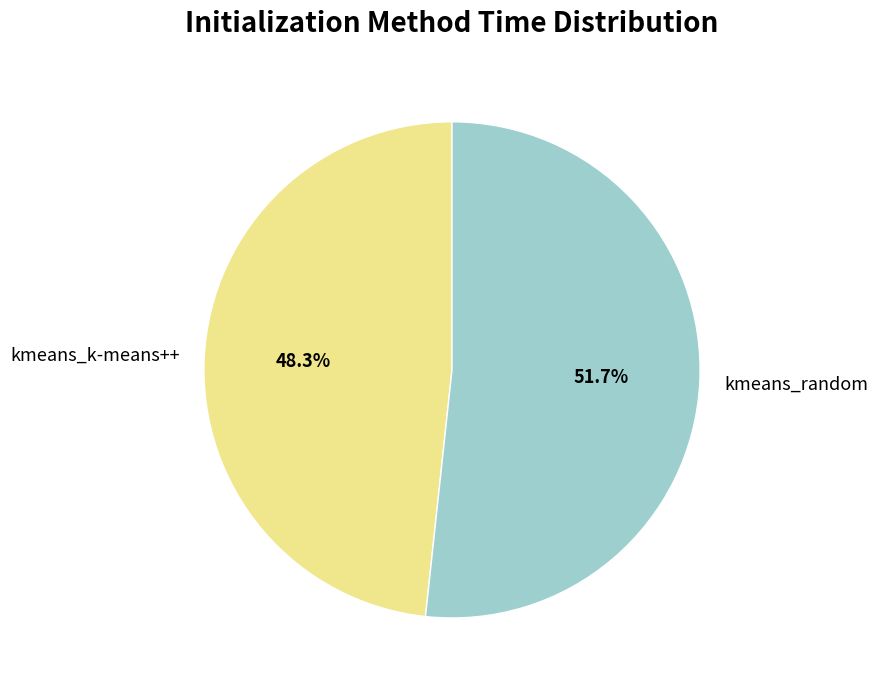

What is the smallest slice in the pie chart?

kmeans_k-means++